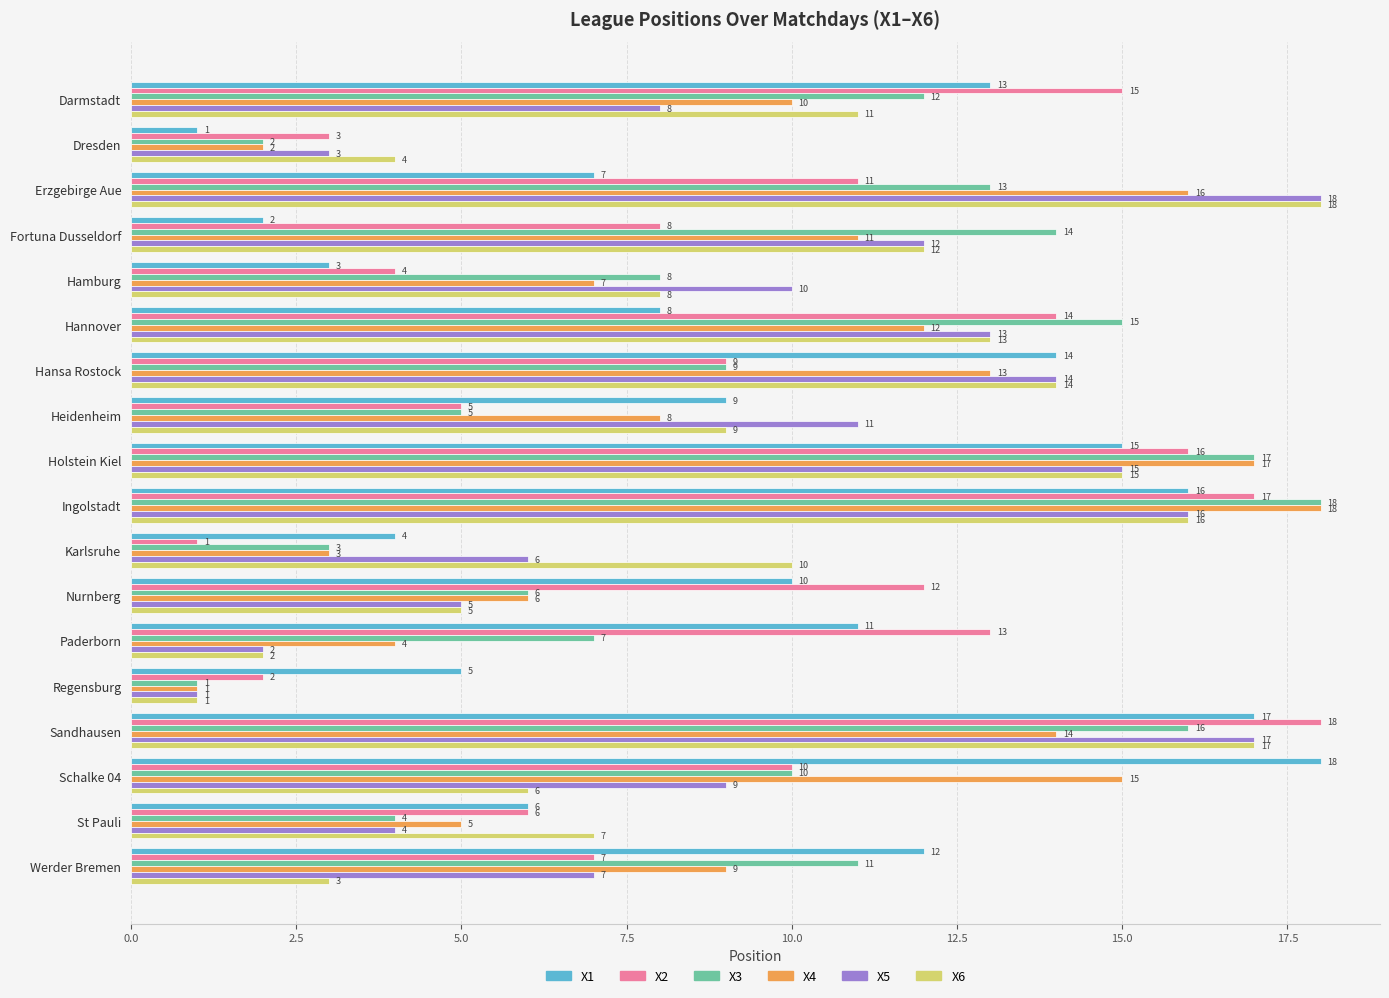

Rank the series at Darmstadt from lowest to highest value.

X5, X4, X6, X3, X1, X2